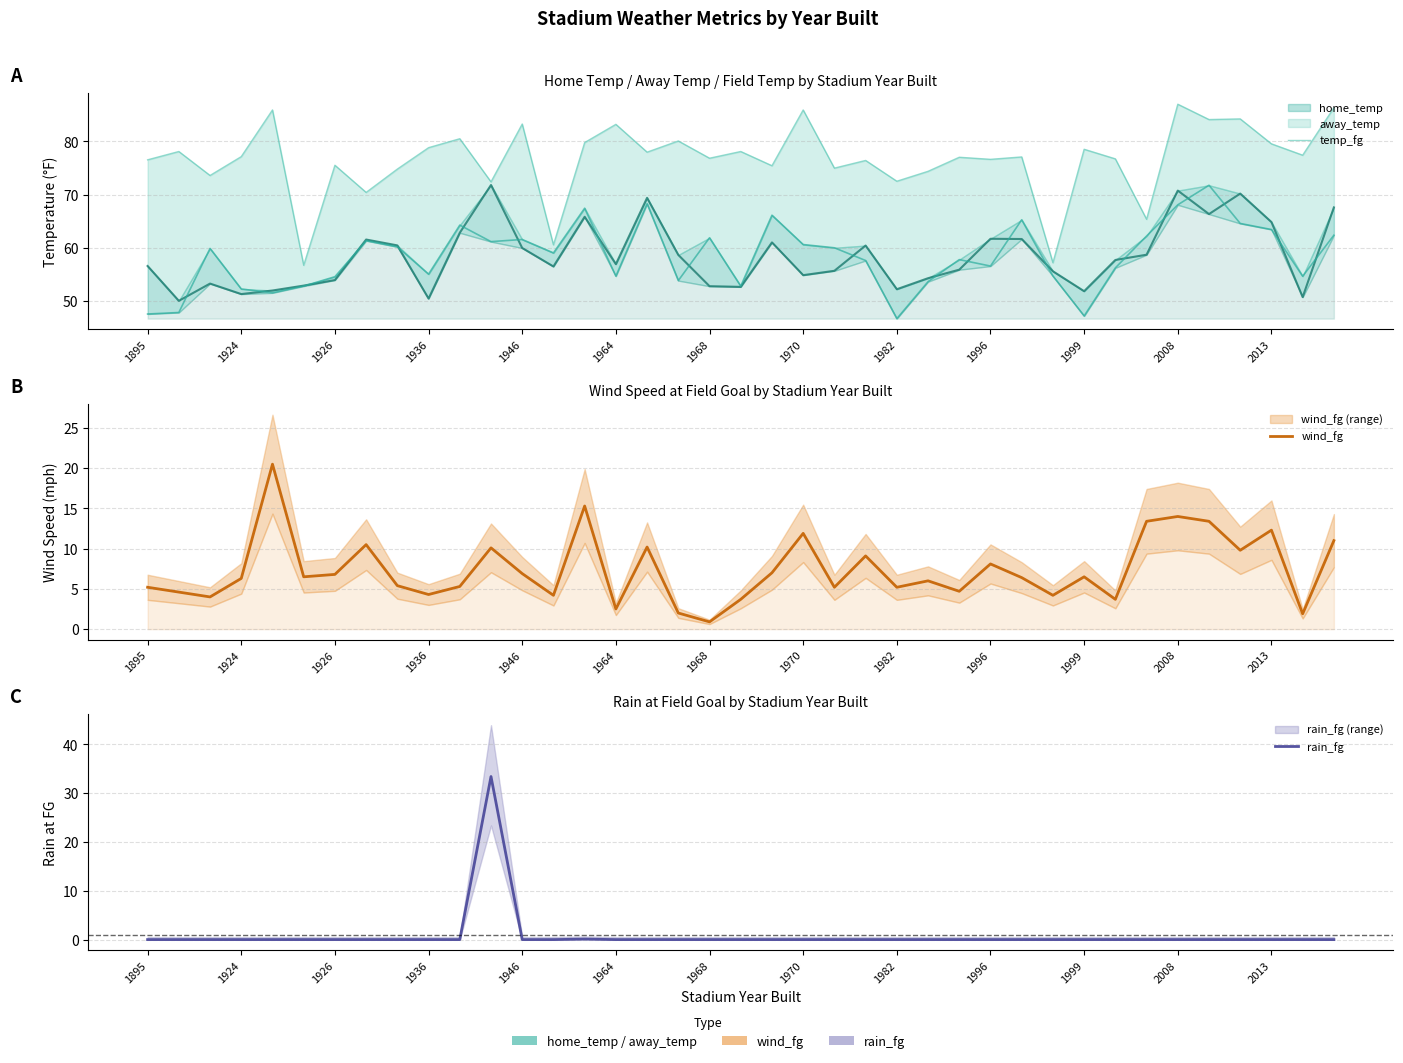

At 25, list the series in order from smallest to largest.

rain_fg, wind_fg, temp_fg